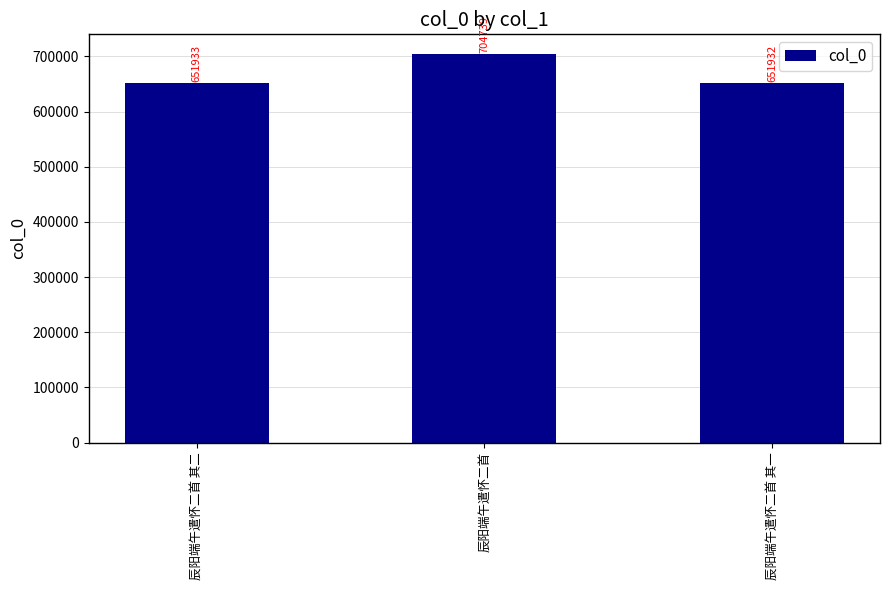

What is the minimum value shown in the chart?

651932